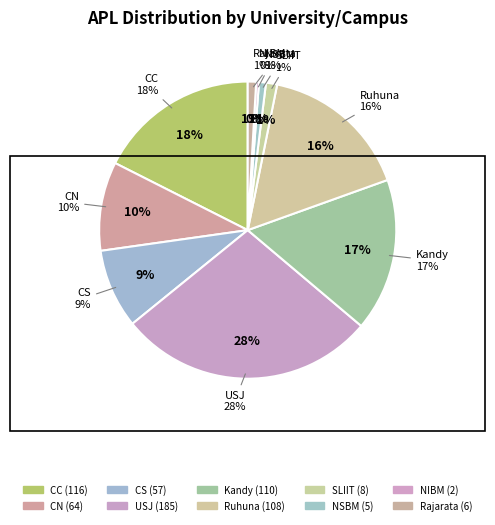

To the nearest percent, what percentage of the pie is CN?

10%